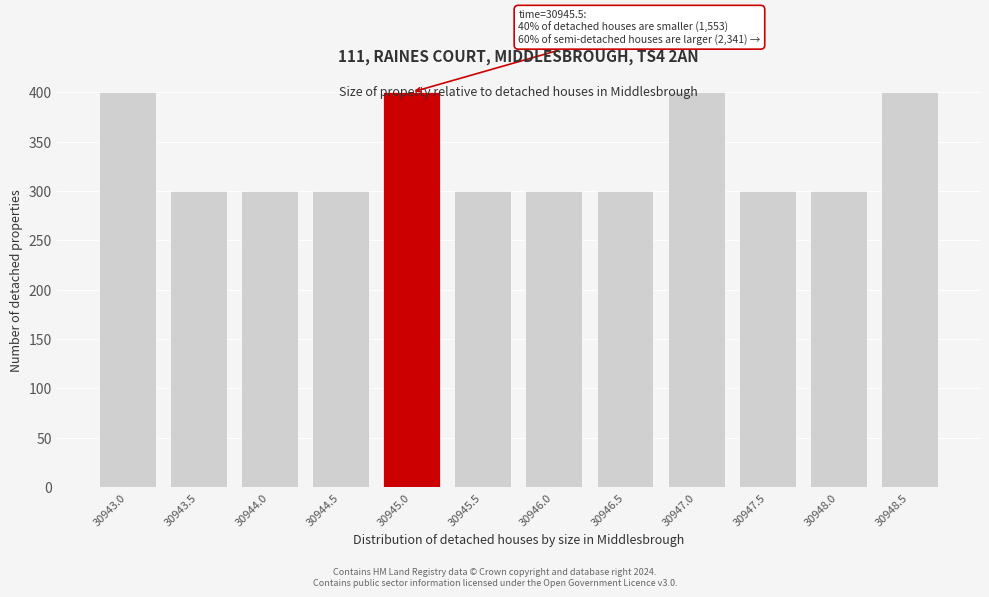

What is the label of the 7th bar from the right?

30945.5